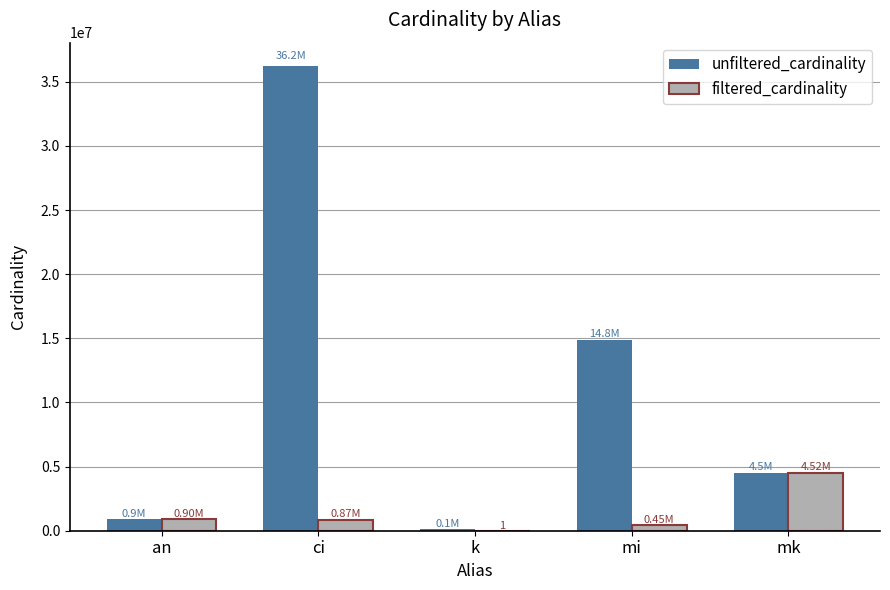

What are all the series names shown in the legend?

unfiltered_cardinality, filtered_cardinality